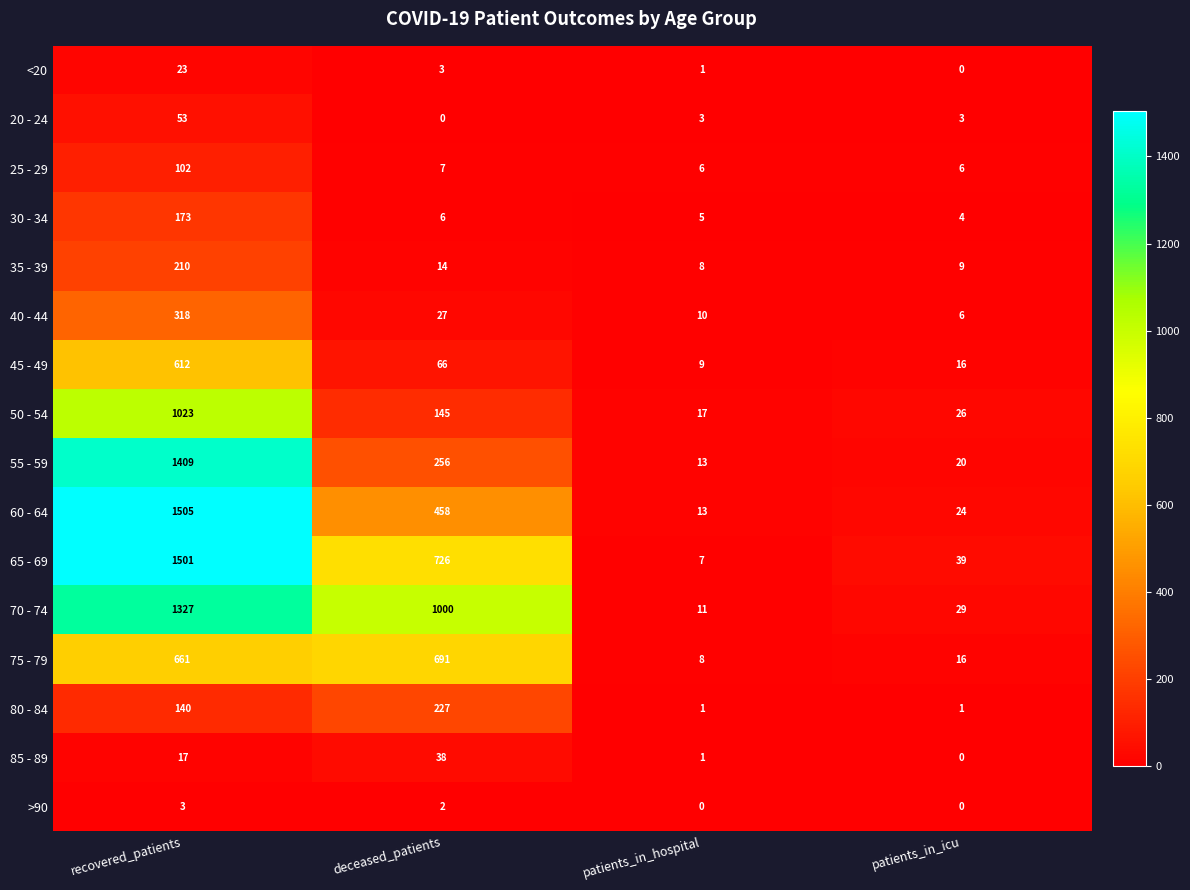

At which label is 50 - 54 closest to 520?

deceased_patients